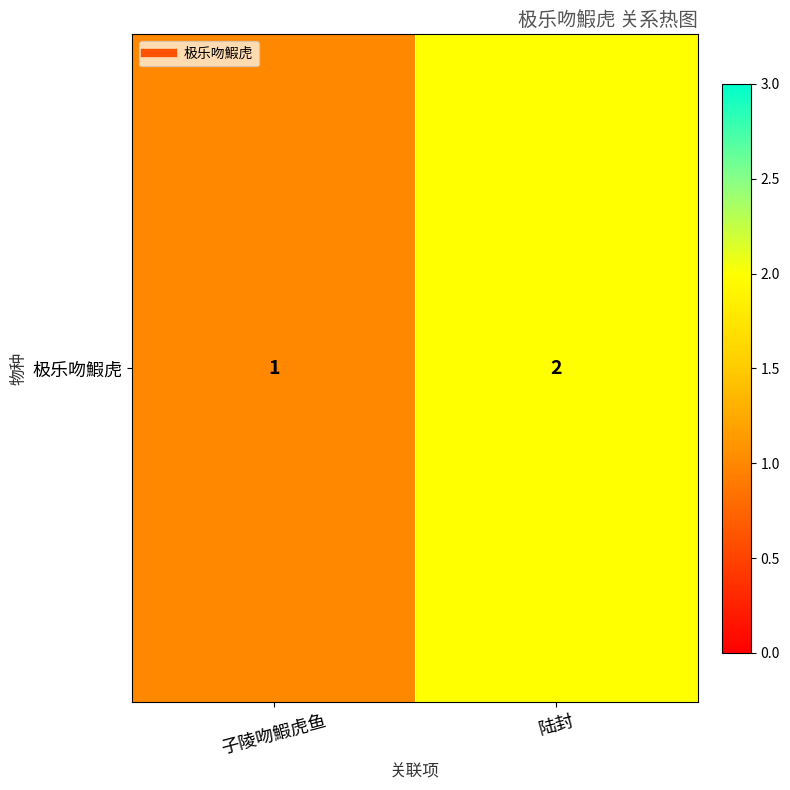

Which has a higher value, 子陵吻鰕虎鱼 or 陆封?

陆封